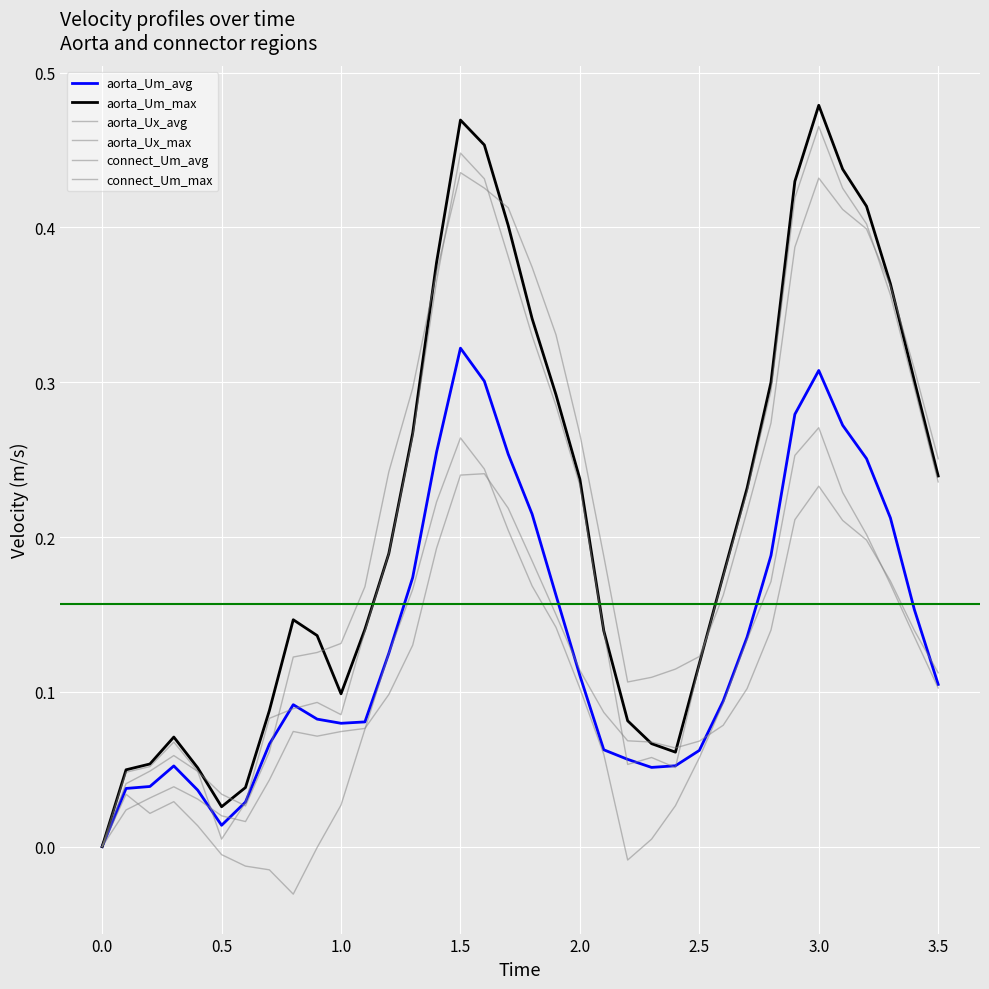

Which series has the widest spread of values?

aorta_Um_max